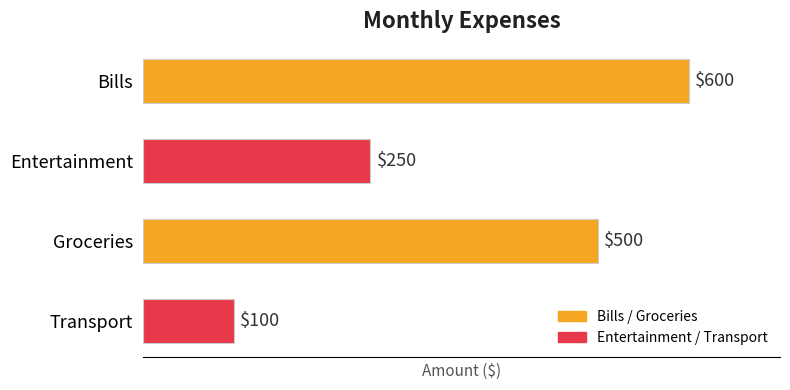

How many data points does each series have?

4